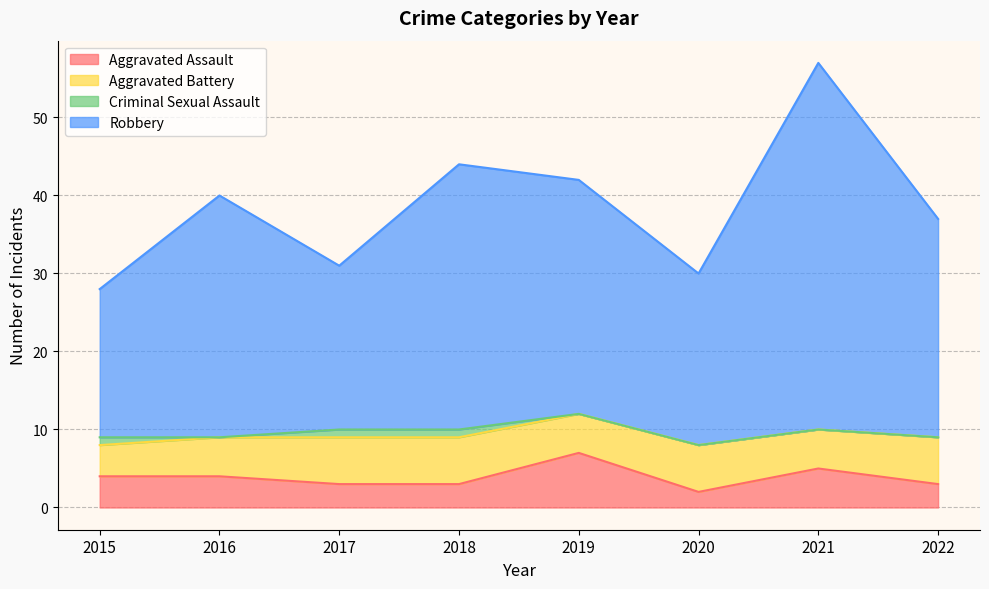

Is it true that Aggravated Assault equals 9 at 2021?

False